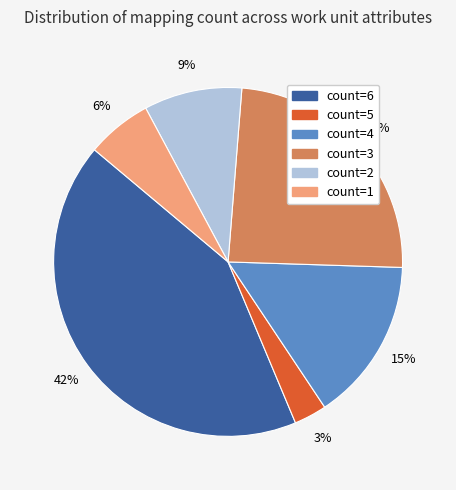

Is there any slice that represents more than half of the pie?

No